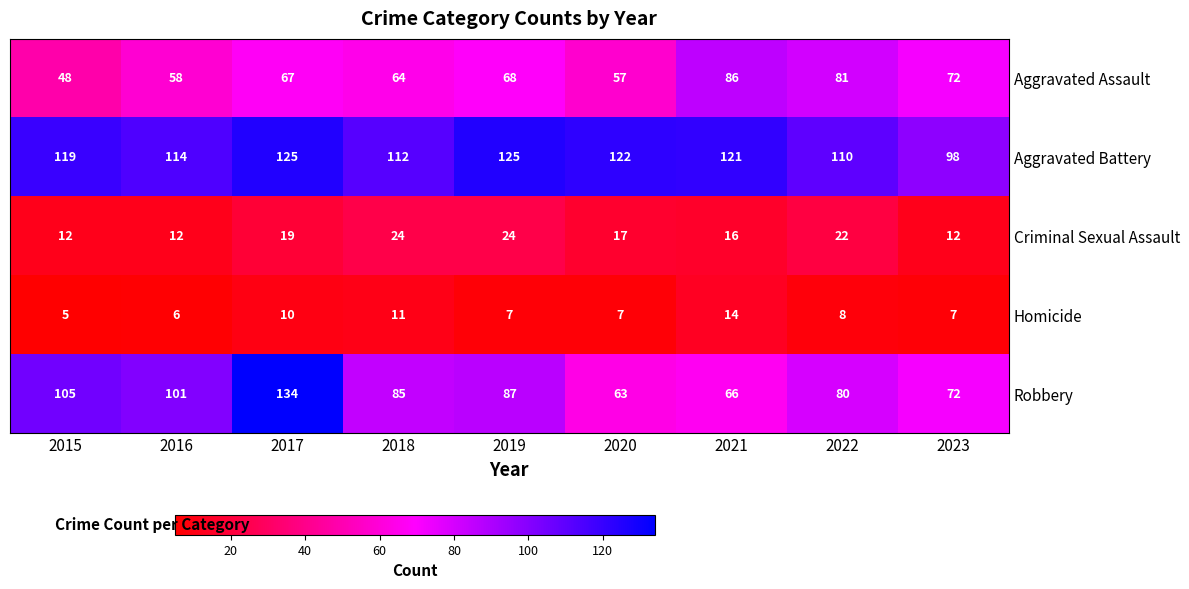

At which category is the sum across all series the highest?

2017